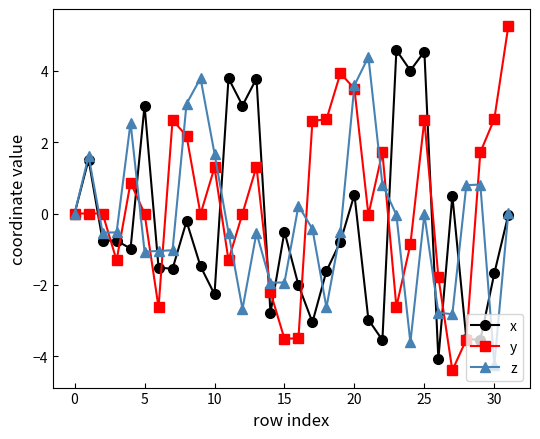

What is the value of the y point at the 32nd from the left?

5.3